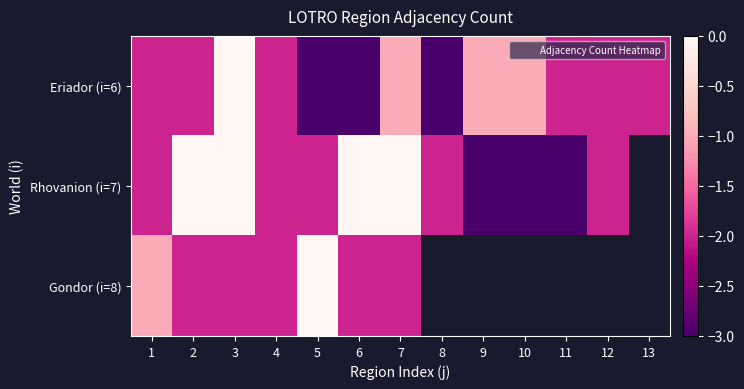

What is the difference between the highest and lowest values at 5?

3.0